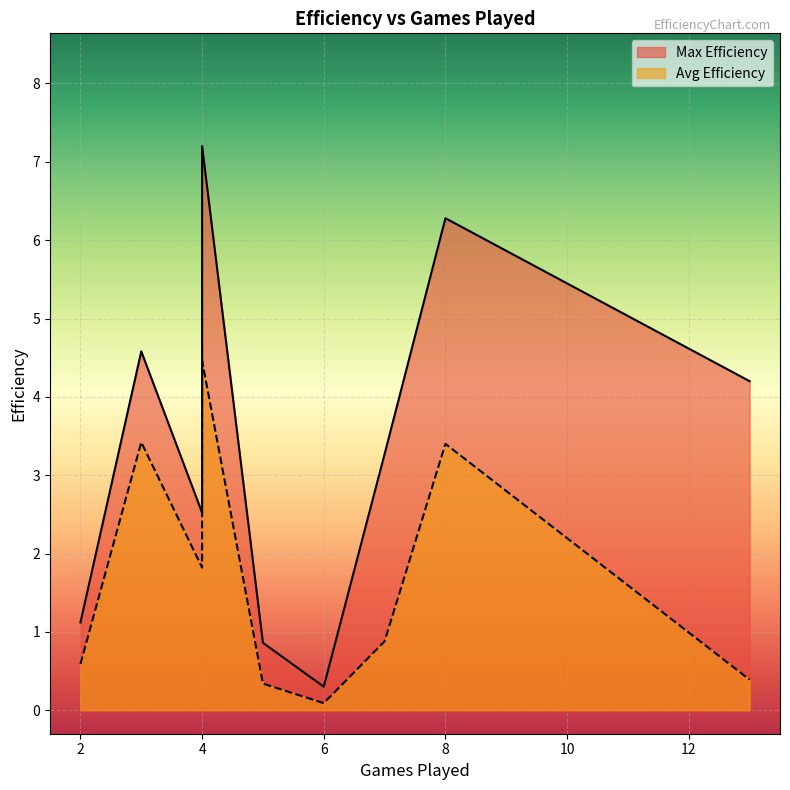

What is the spread (max minus min) of values at 6?

0.2